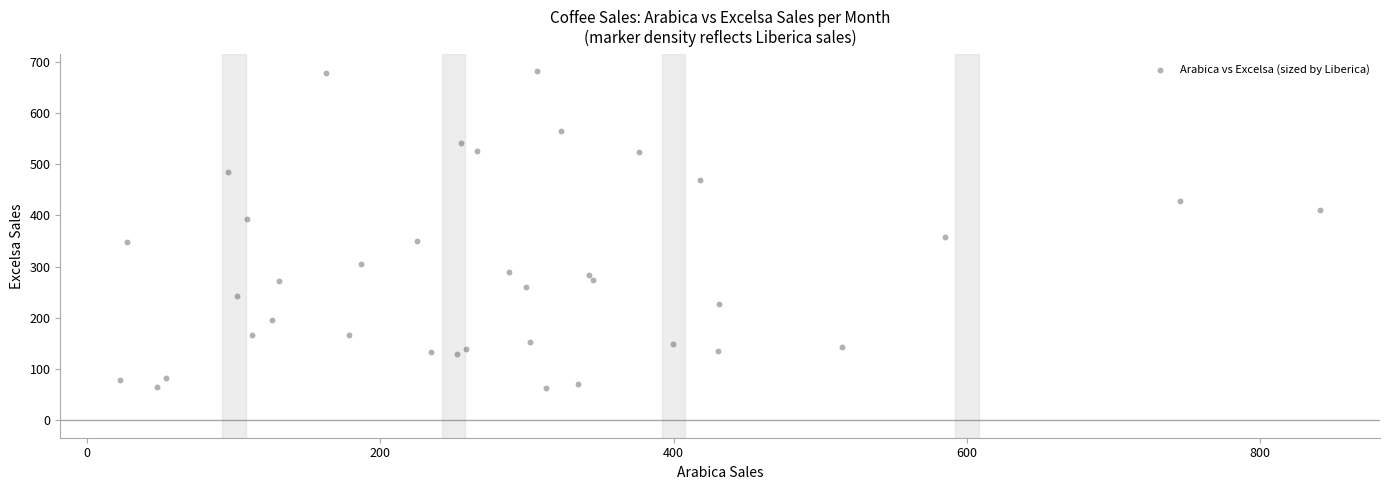

What is the range of X values (max minus min)?

818.4